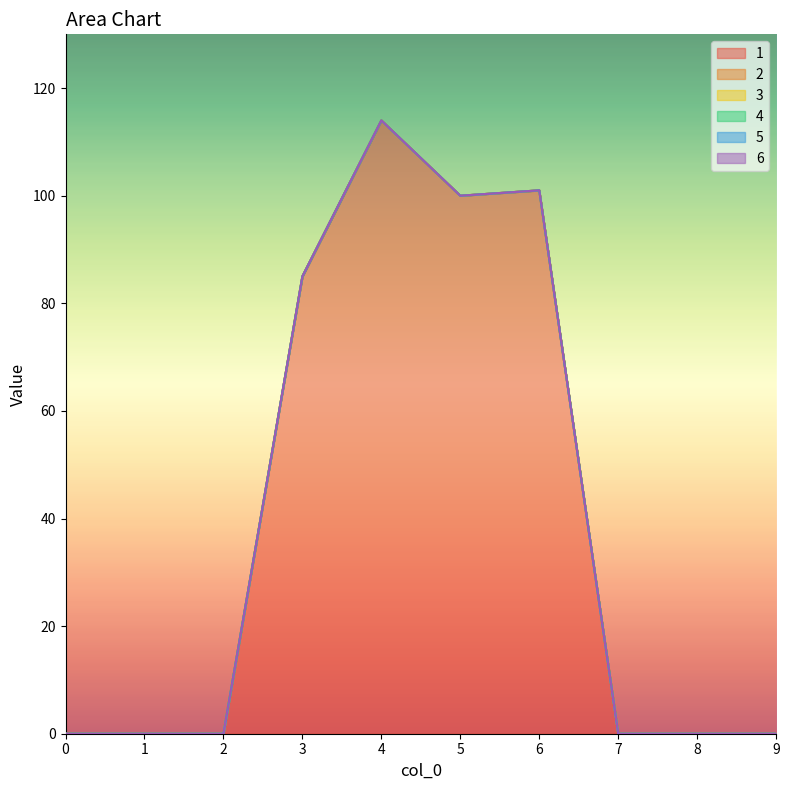

Is the value of 5 at 1 greater than the value of 6 at 0?

No